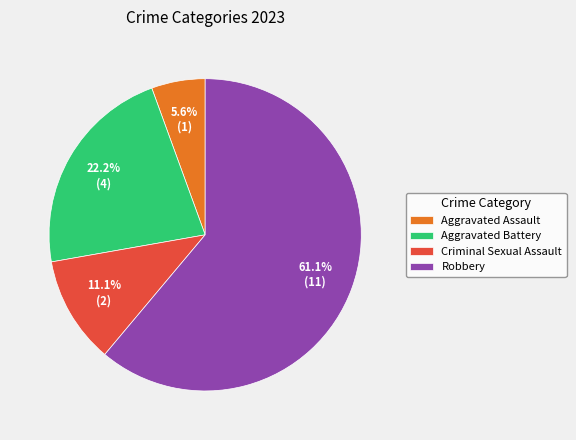

To the nearest percent, what is the average slice percentage?

25%